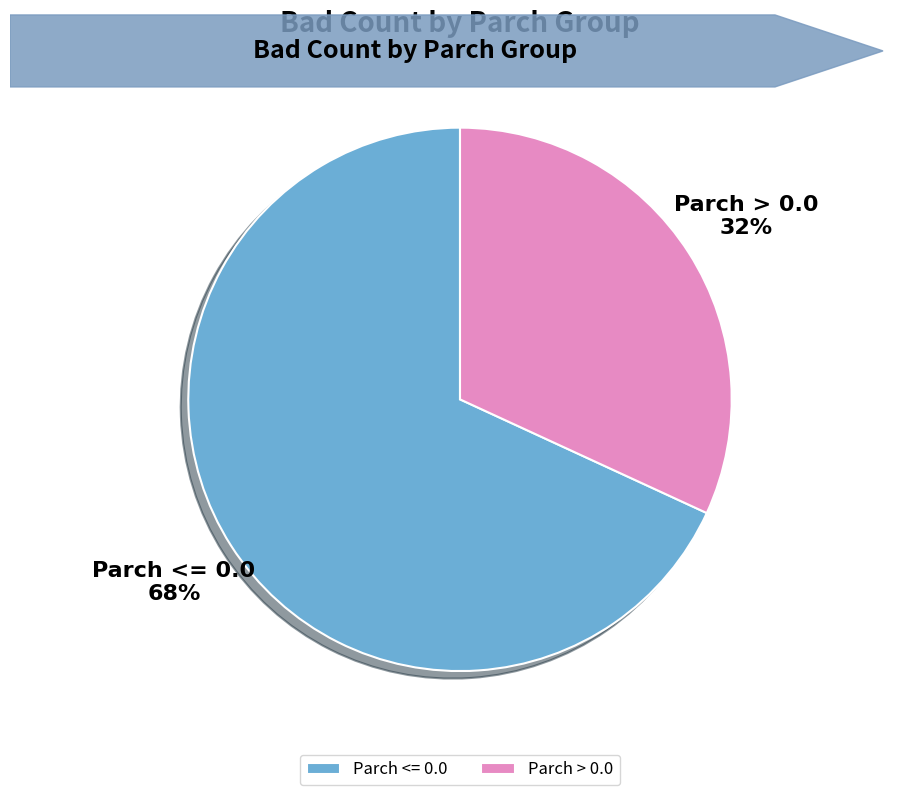

Which slice is the smallest?

Parch > 0.0